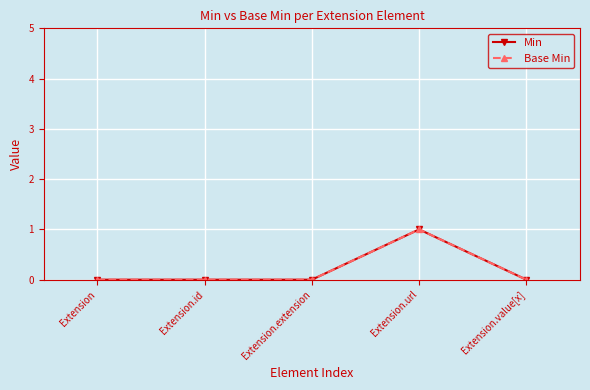

Is this an area chart (filled region under the line)?

No